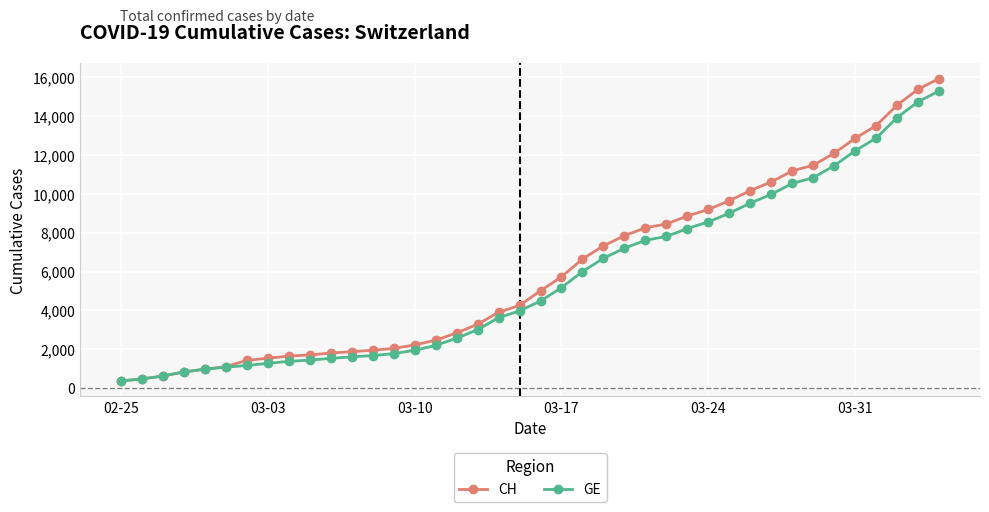

Which series has the largest range (max minus min)?

CH